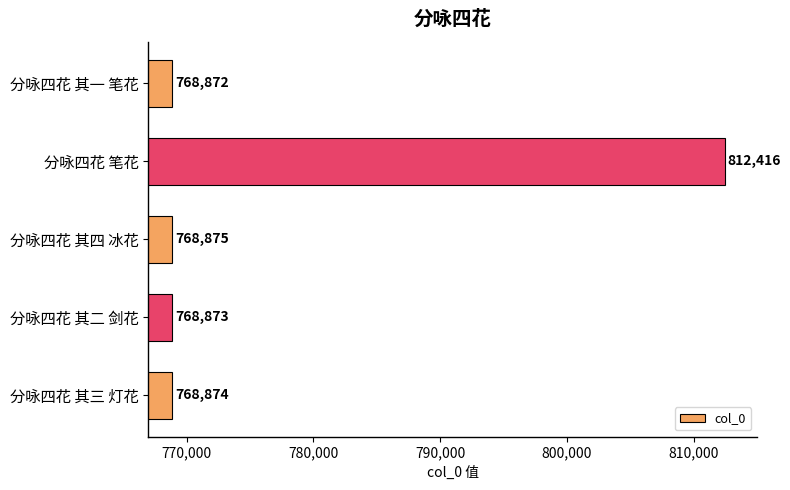

How many bars are there in total?

5